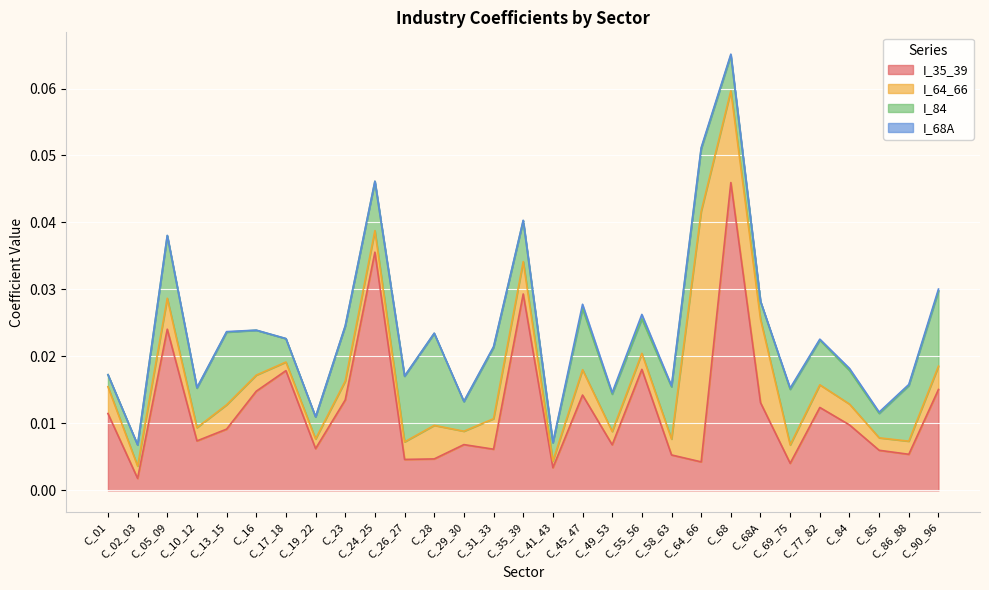

Between C_26_27 and C_01, which is larger?

C_01